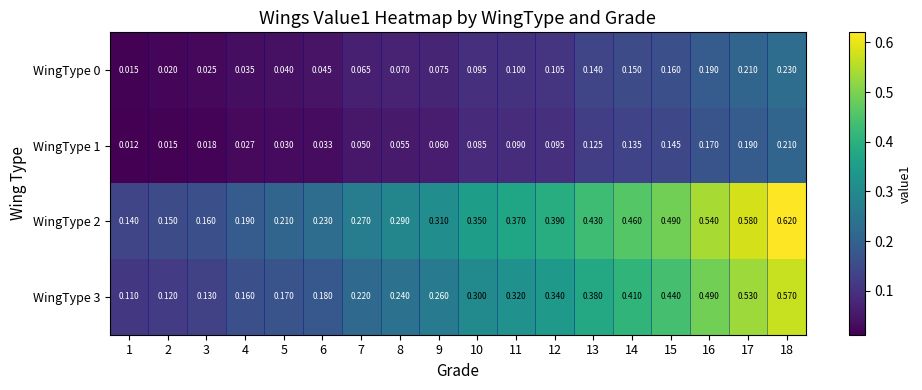

Is the value of WingType 3 at 9 greater than the value of WingType 1 at 2?

Yes